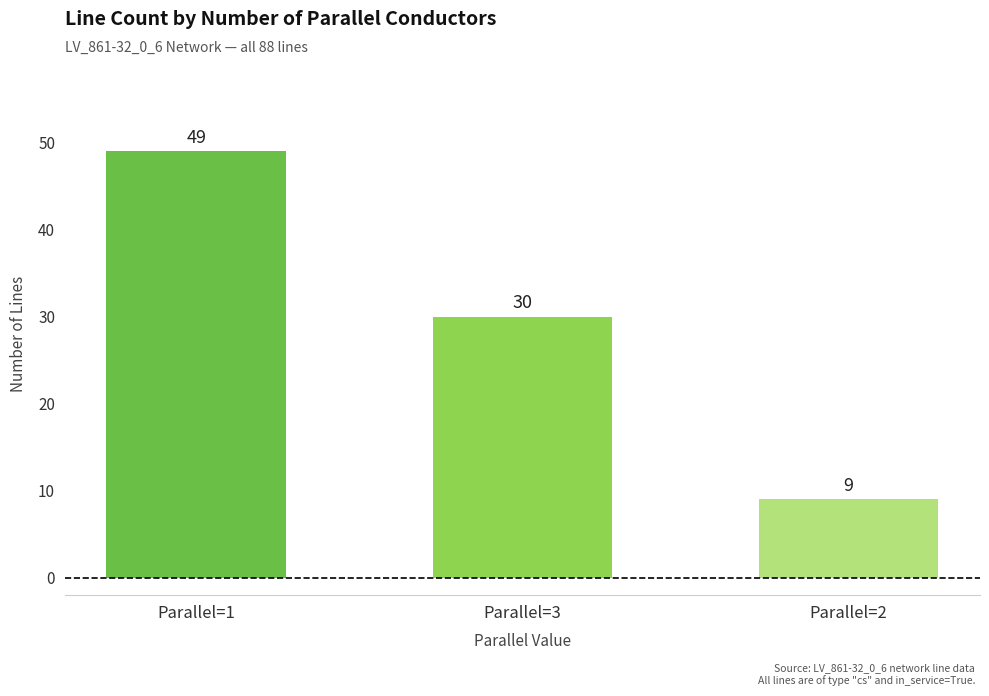

Does the chart contain any negative values?

No